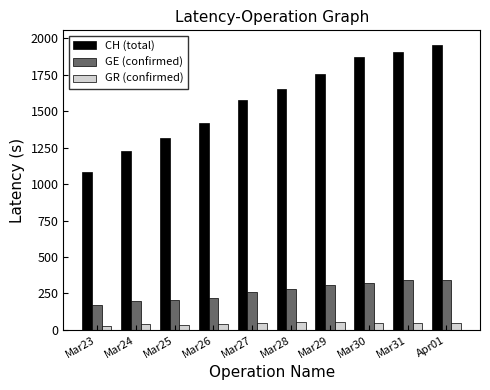

Which series has the largest range (max minus min)?

CH (total)